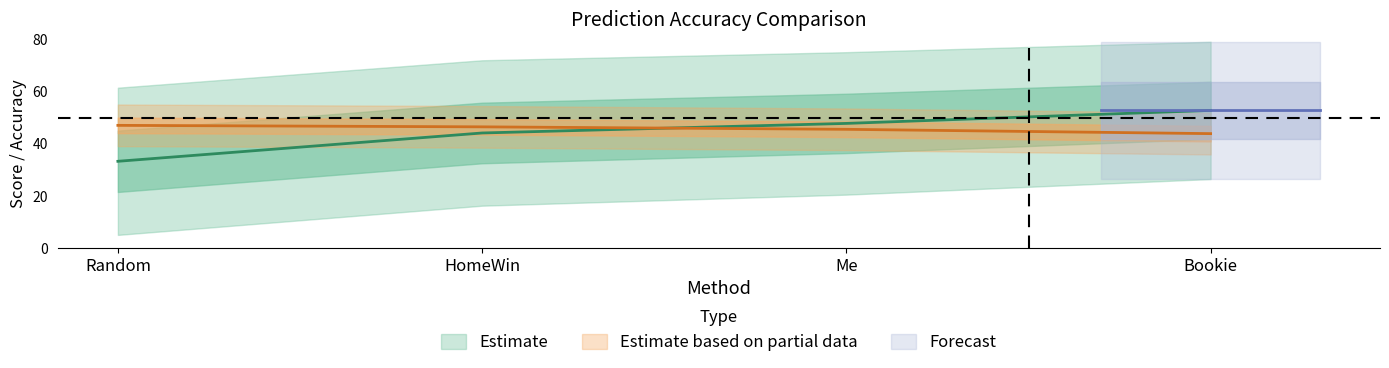

What is the total value across all series at Bookie?

96.8